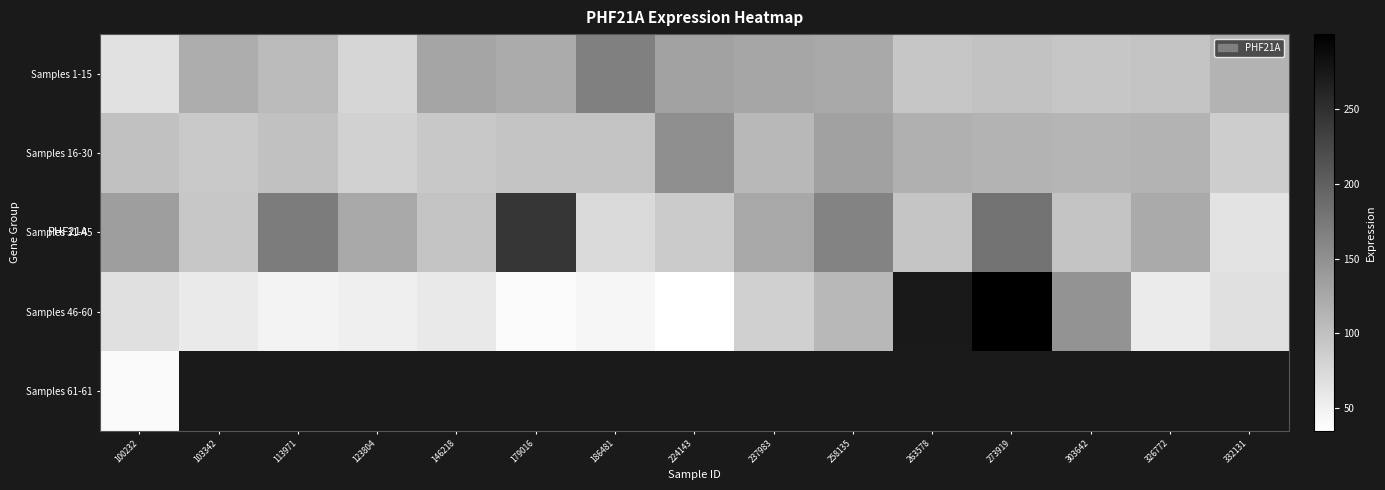

True or false: Samples 31-45 has a value of 96.1 at 263578.

True